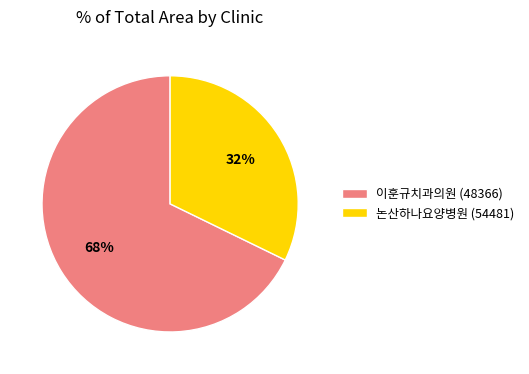

Is the sum of 논산하나요양병원 (54481) and 이훈규치과의원 (48366) greater than half?

Yes